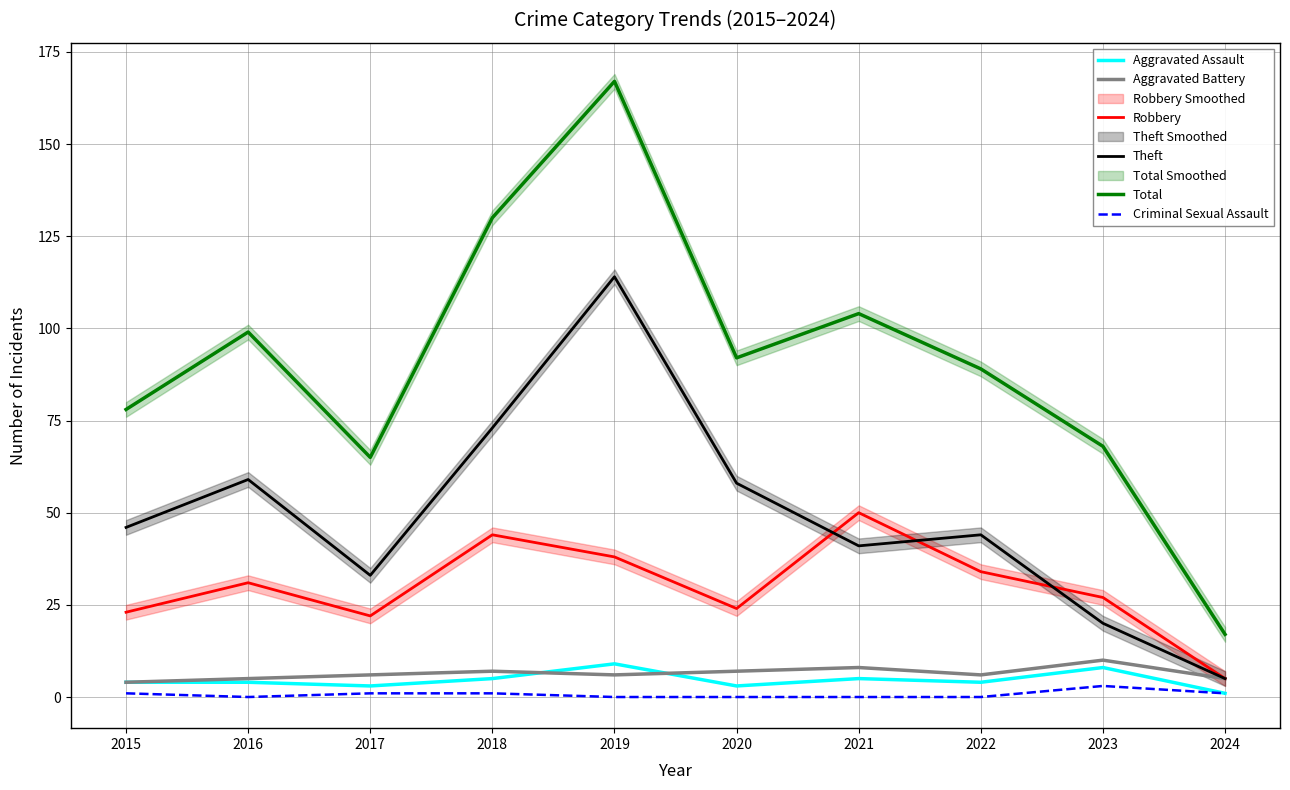

Rank the series by their maximum value, from highest to lowest.

Total, Theft, Robbery, Aggravated Battery, Aggravated Assault, Criminal Sexual Assault